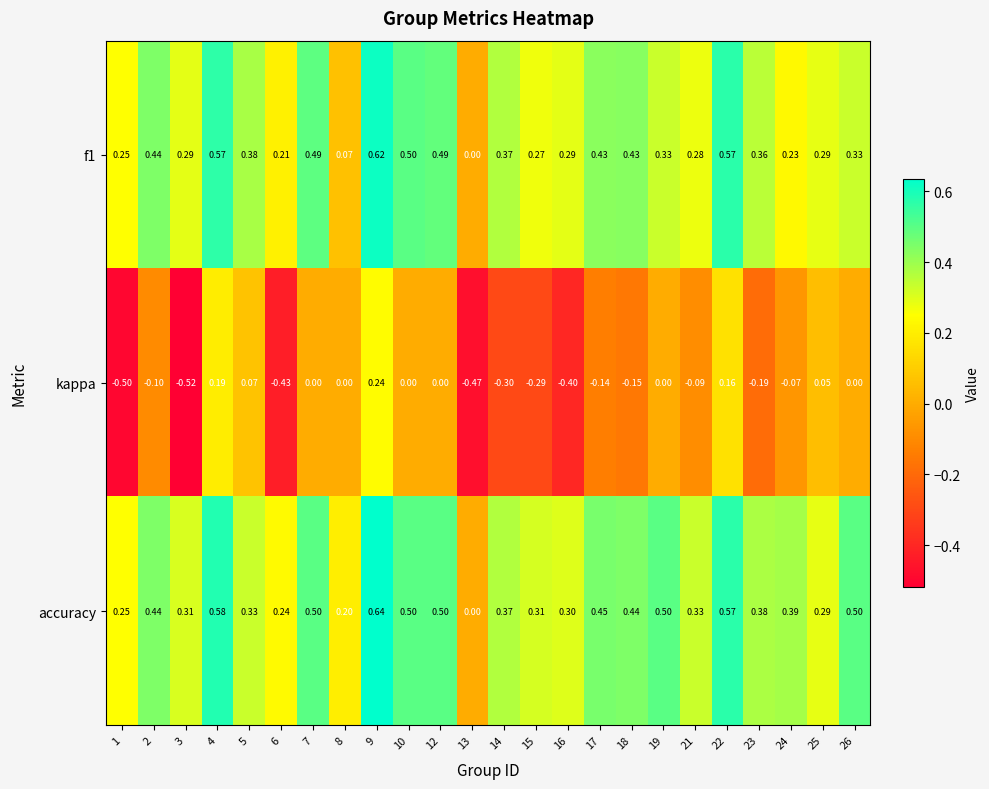

Which series has the widest spread of values?

kappa